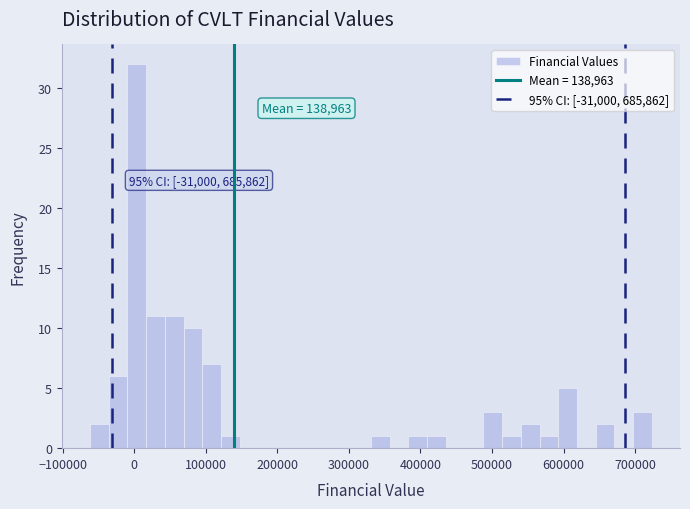

Read against the x-axis, roughly where is the centre of the tallest bar?

0